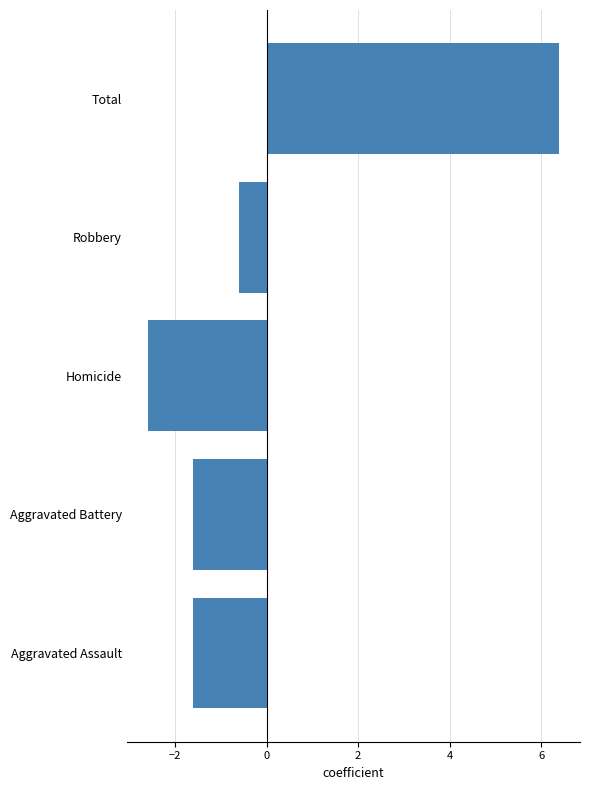

Which has a higher value, Total or Aggravated Assault?

Total